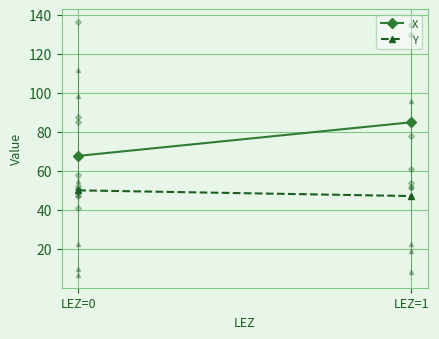

List the series in order of their overall mean, highest first.

X, Y